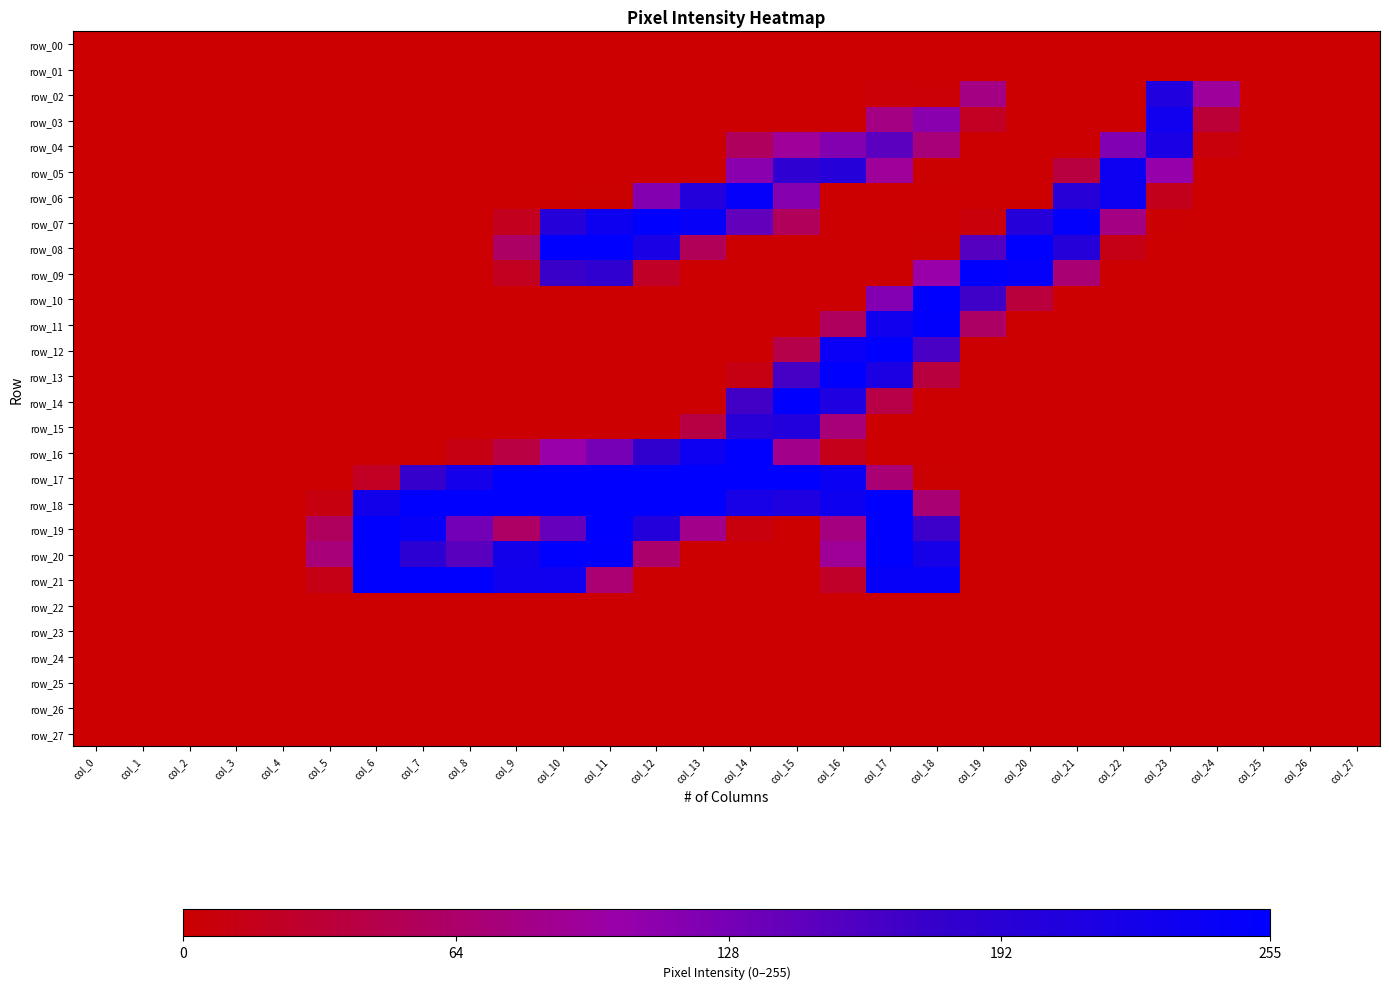

Count the number of data series in this chart.

28